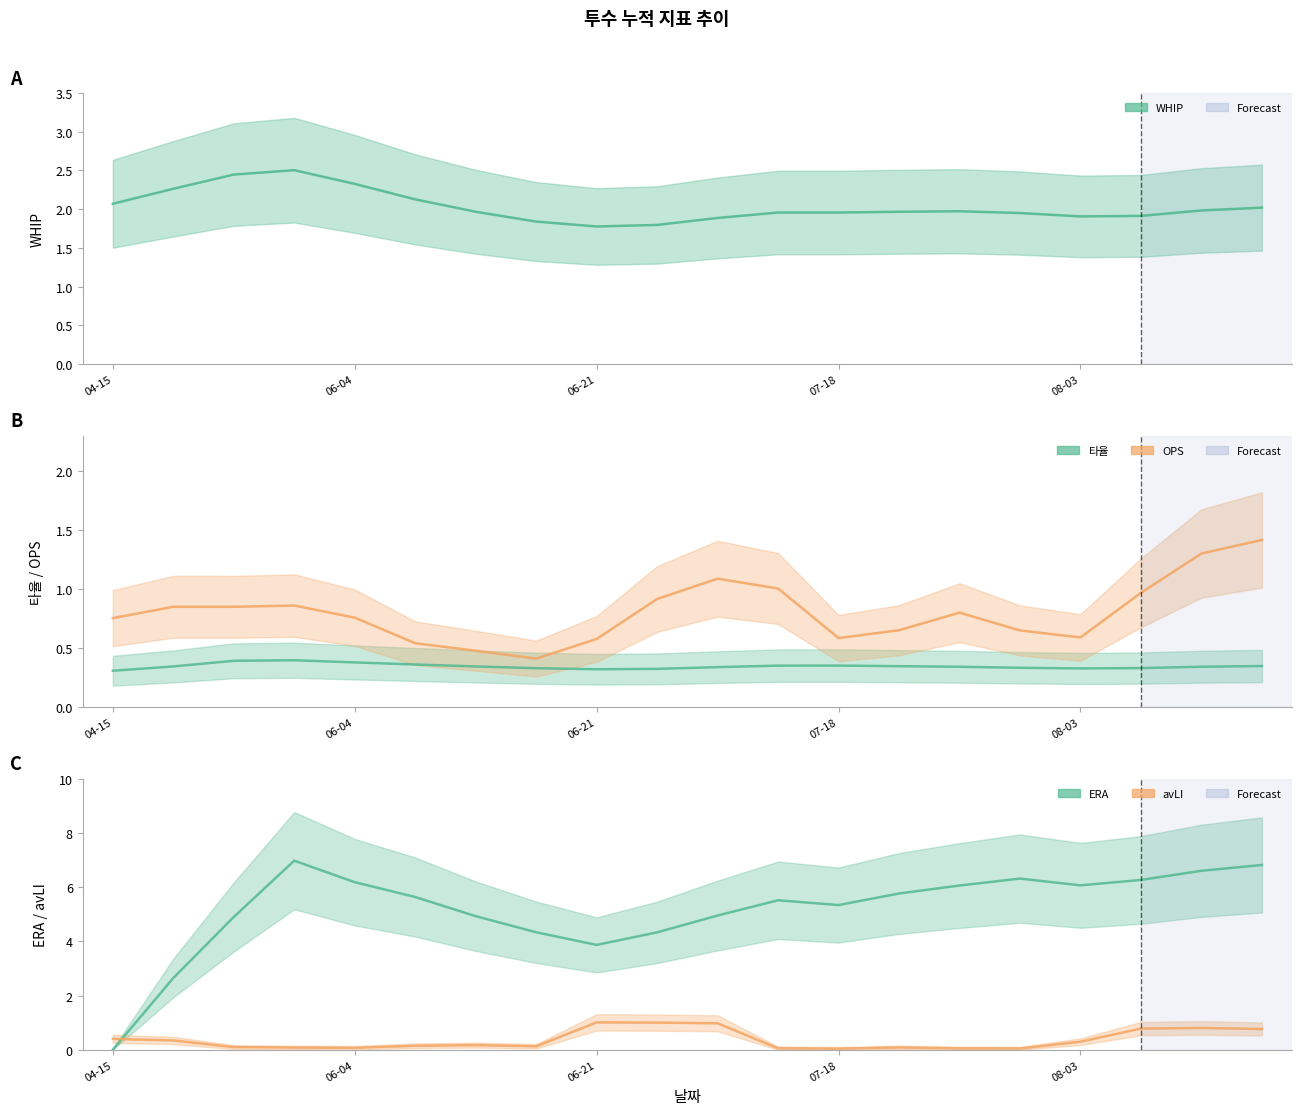

What is the difference between the WHIP values at 18 and 06-04?

0.3